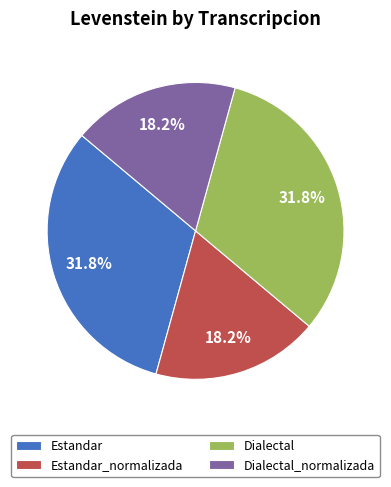

Does Estandar_normalizada account for over 50% of the chart?

No